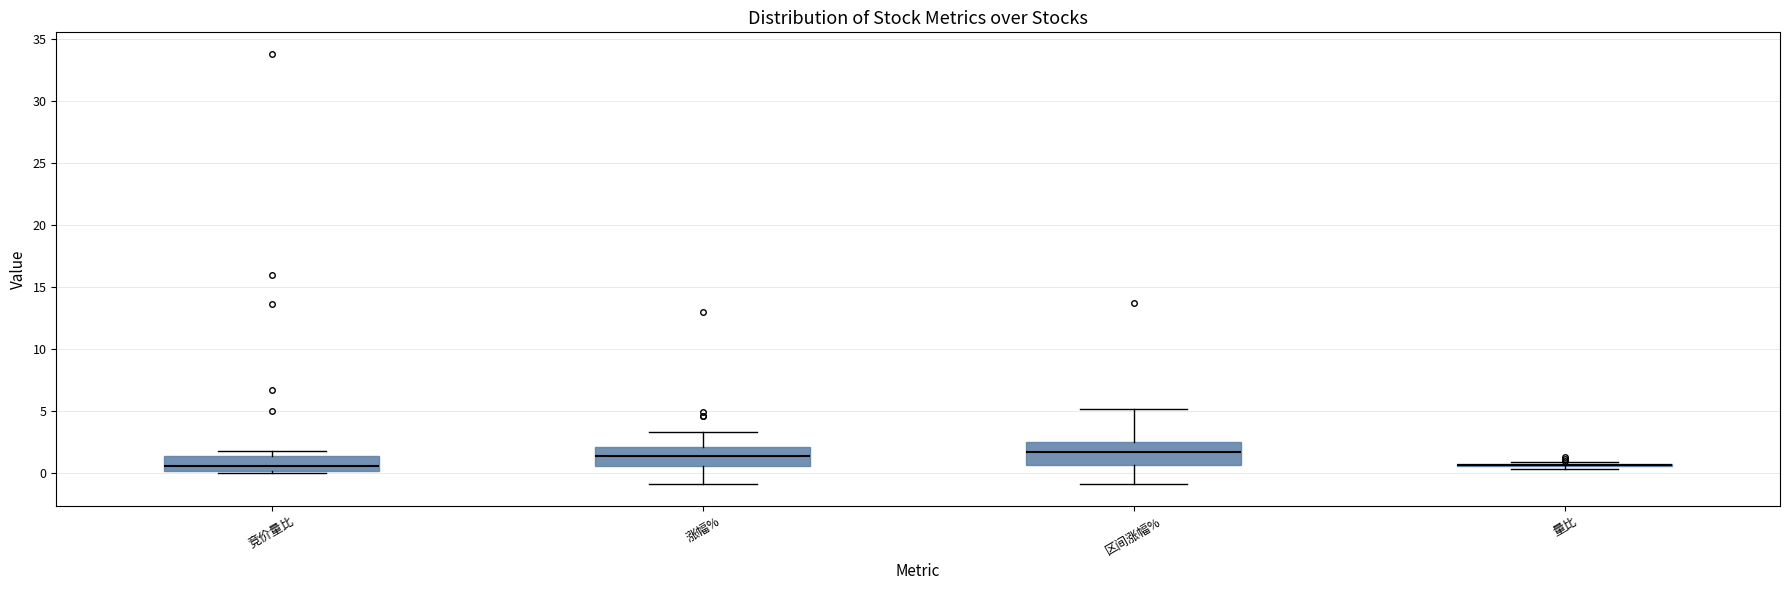

Reading left to right, transcribe this box plot: for each box, give where its median line is, the range the box spans, and where its two whiskers end, as read against the y-axis. The values are not printed on the chart, so give them approximately, as read against the axis.

竞价量比: median 0.5, box 0.0 to 1.5, whiskers 0.0 (just below the box's lower edge) to 2.0
涨幅%: median 1.5, box 0.5 to 2.0, whiskers -1.0 to 3.5
区间涨幅%: median 1.5, box 0.5 to 2.5, whiskers -1.0 to 5.0
量比: box collapsed to a line at 0.5, whiskers 0.5 to 1.0